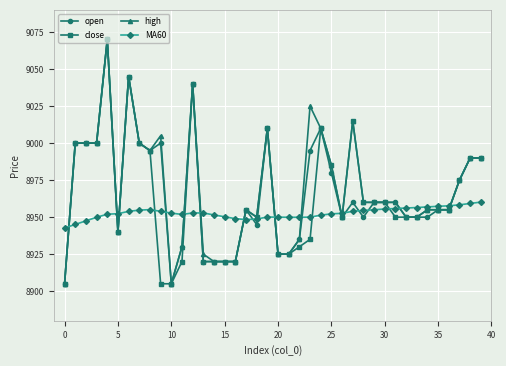

What is the value of the open point at the 22nd from the left?

8925.0